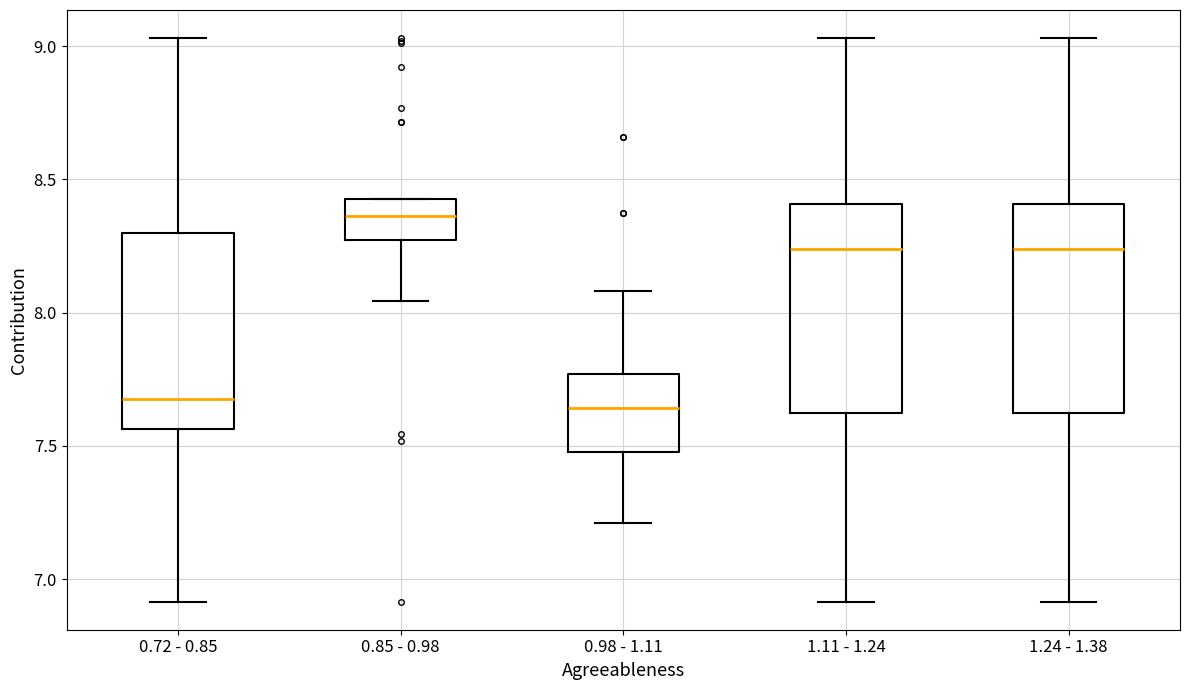

Reading left to right, transcribe this box plot: for each box, give where its median line is, the range the box spans, and where its two whiskers end, as read against the y-axis. The values are not printed on the chart, so give them approximately, as read against the axis.

0.72 - 0.85: median 7.70, box 7.55 to 8.30, whiskers 6.90 to 9.05
0.85 - 0.98: median 8.35, box 8.25 to 8.45, whiskers 8.05 to 8.45
0.98 - 1.11: median 7.65, box 7.50 to 7.75, whiskers 7.20 to 8.10
1.11 - 1.24: median 8.25, box 7.60 to 8.40, whiskers 6.90 to 9.05
1.24 - 1.38: median 8.25, box 7.60 to 8.40, whiskers 6.90 to 9.05